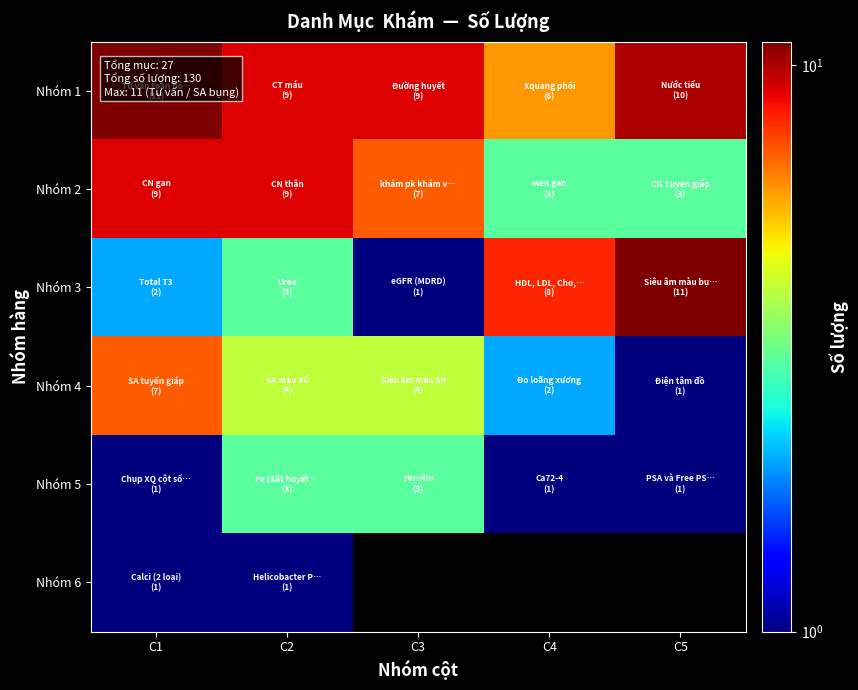

List the labels in order of Nhóm 6 value, largest first.

C1, C2, C3, C4, C5